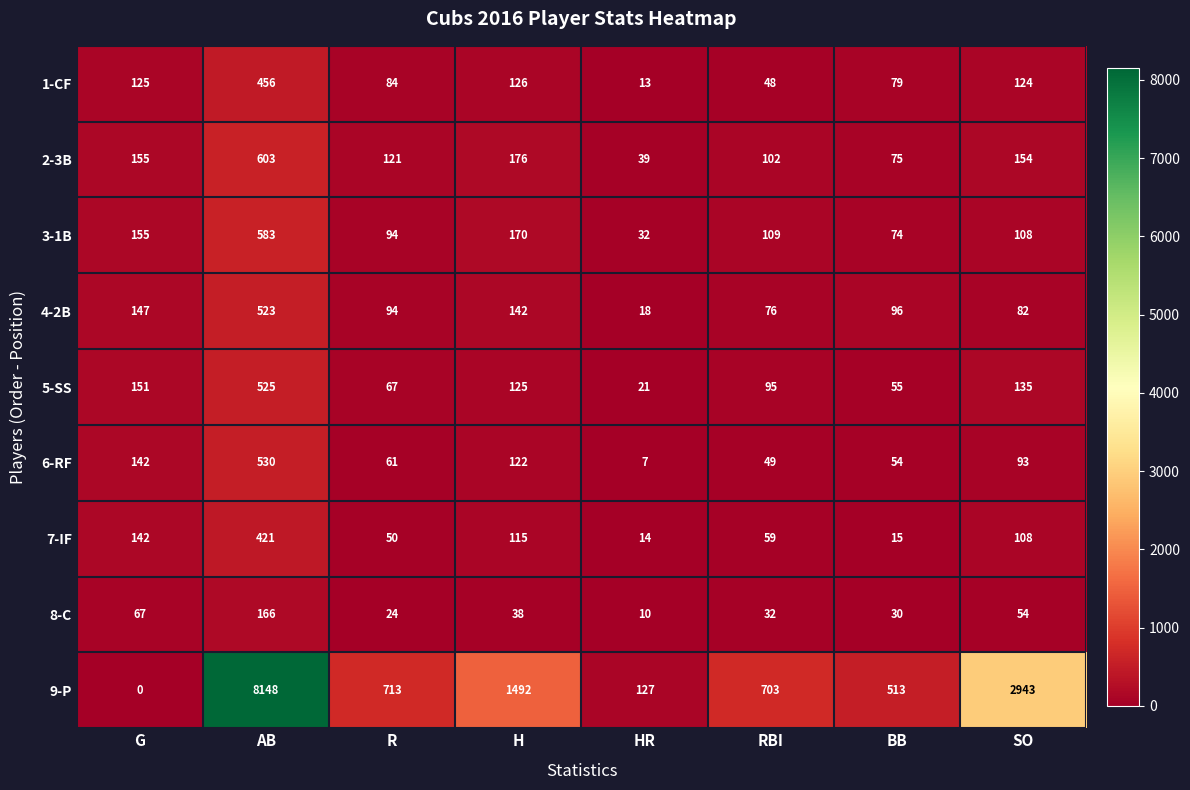

At which label does 6-RF first exceed 93?

G